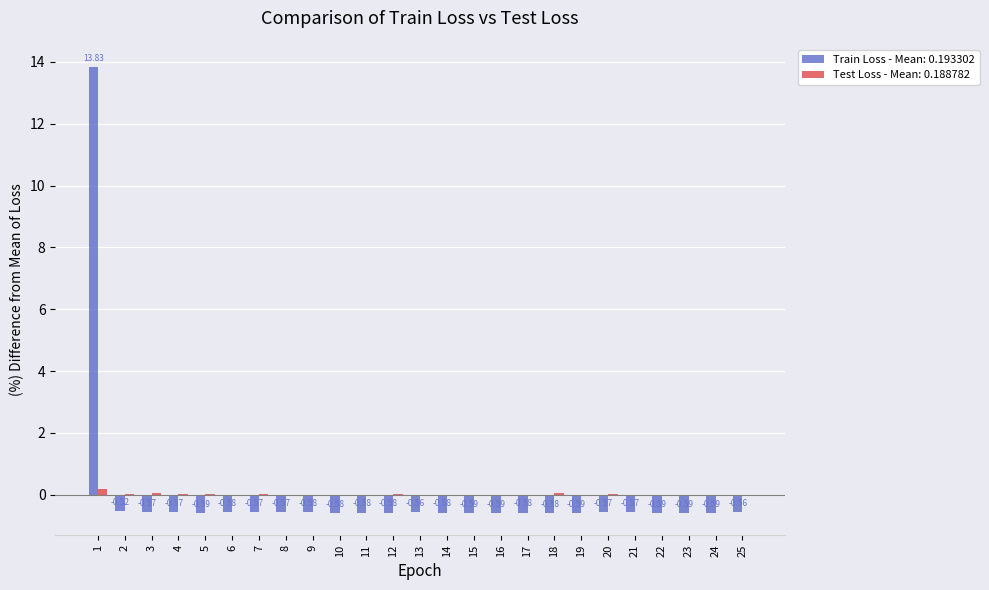

How many categories are shown in the chart?

25